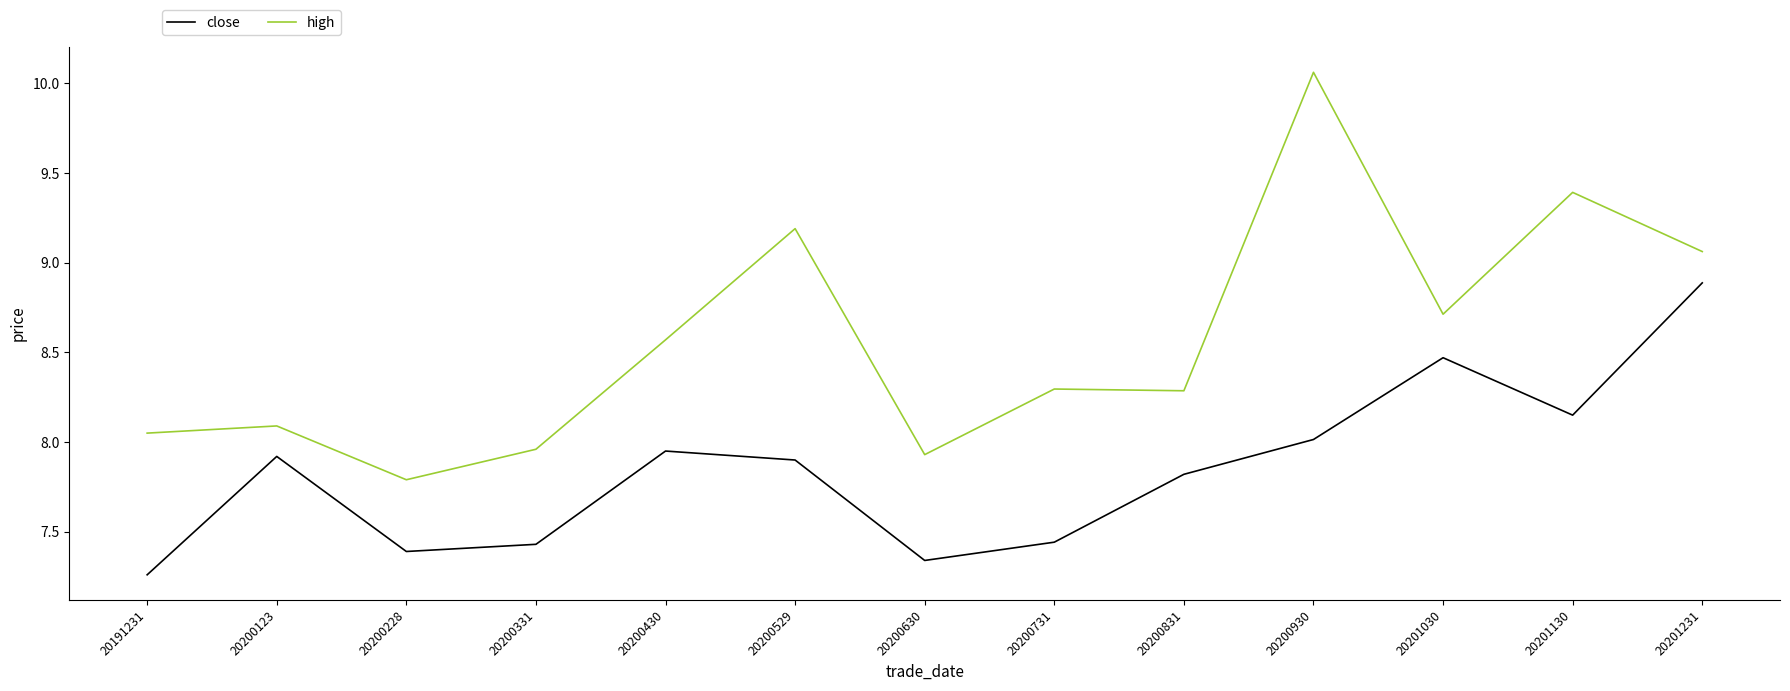

What is the average value of the high series?

8.6